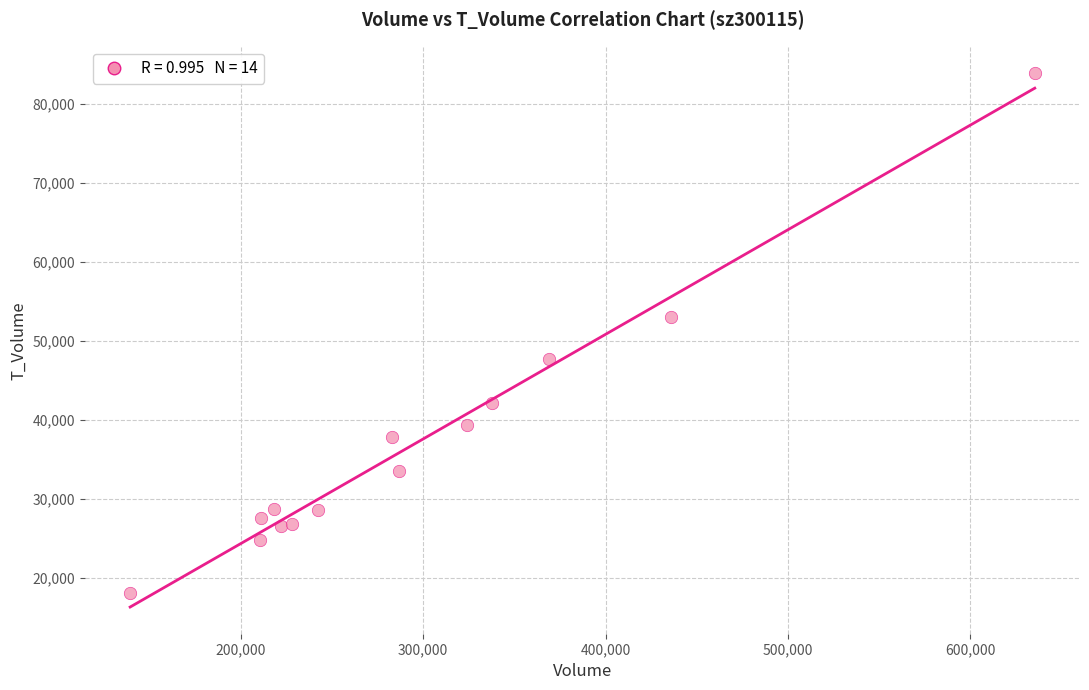

What Y value in the scatter plot is closest to 50938?

53023